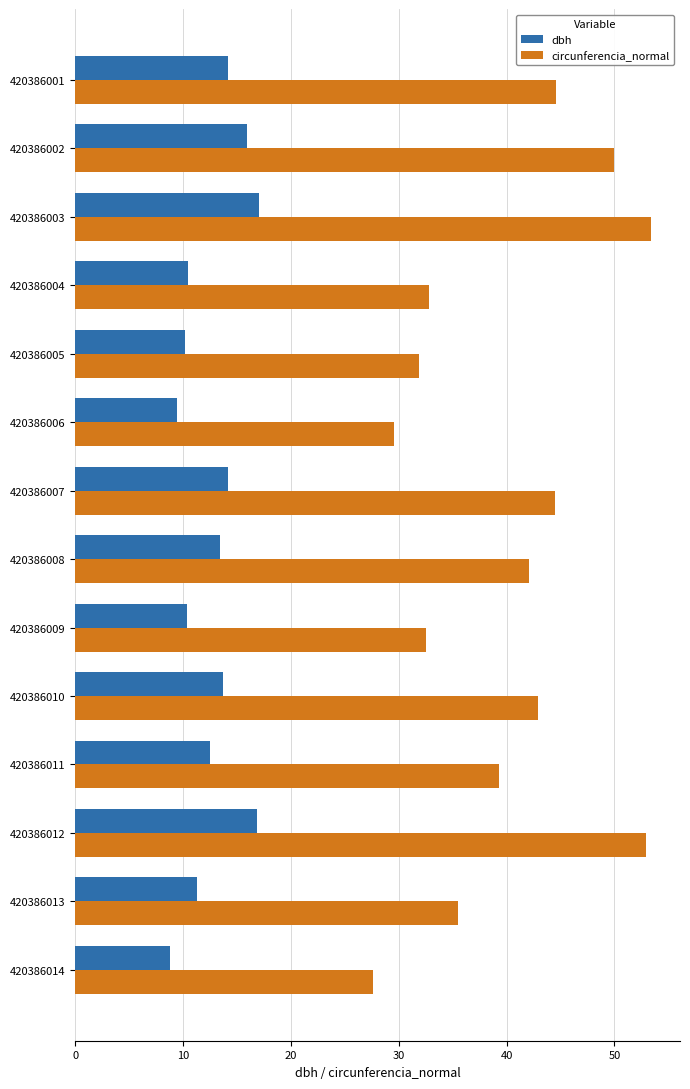

At how many categories does at least one series exceed 31?

12